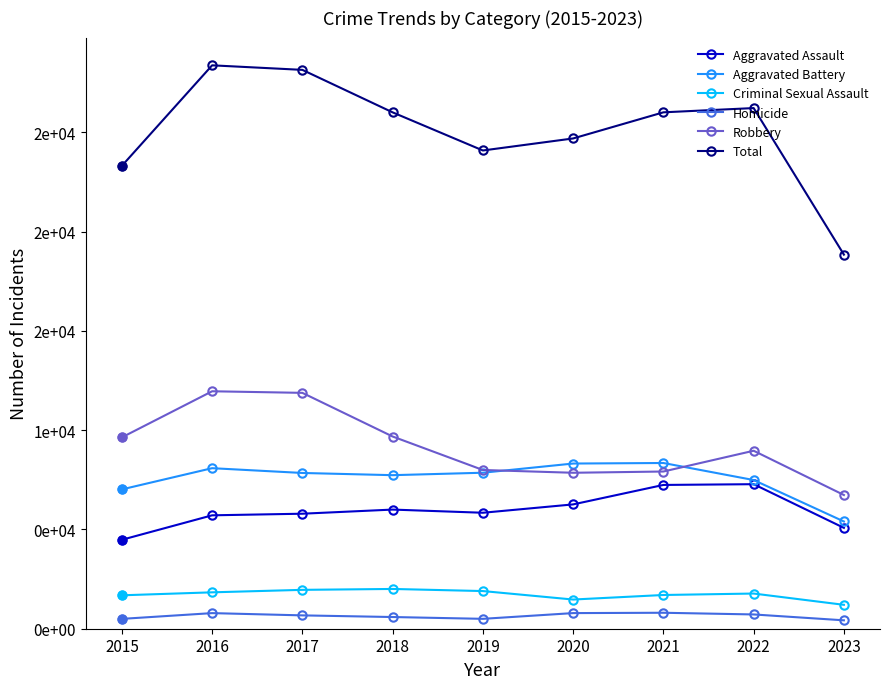

Does the chart have visible grid lines?

No